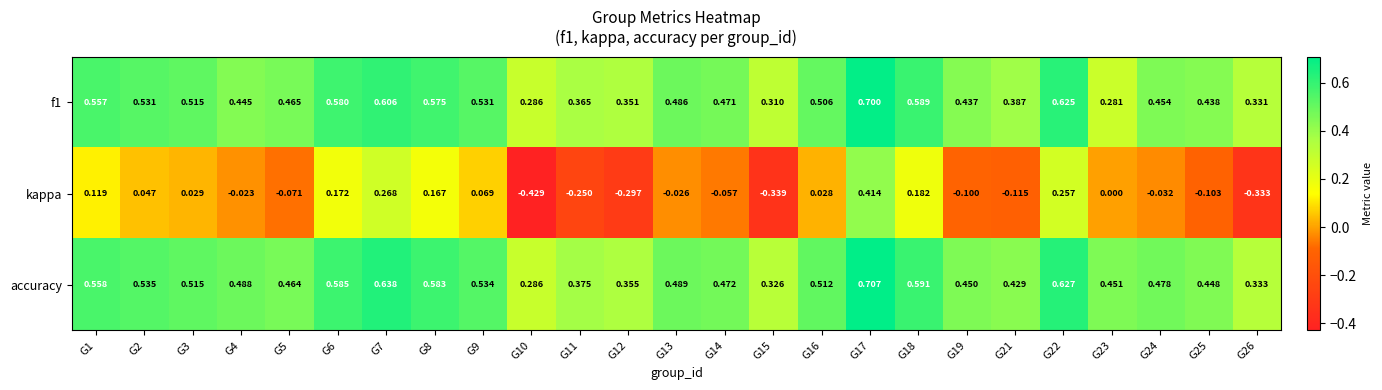

At how many categories does at least one series exceed 0?

25